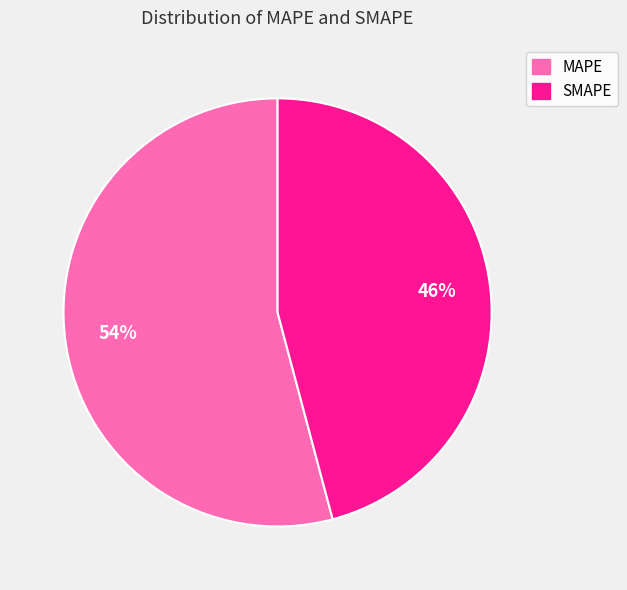

Combined, do MAPE and SMAPE account for over 50%?

Yes